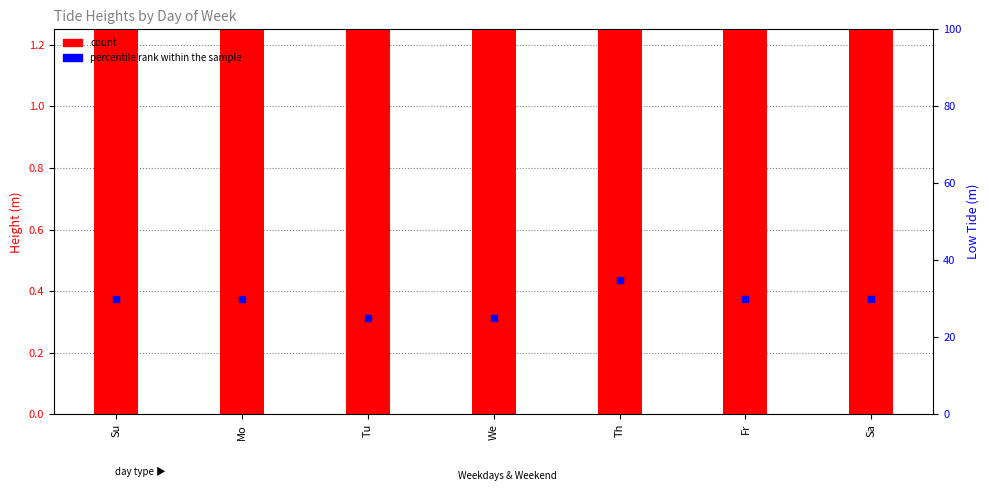

Is the value of percentile rank within the sample at Mo greater than the value of count at Su?

Yes